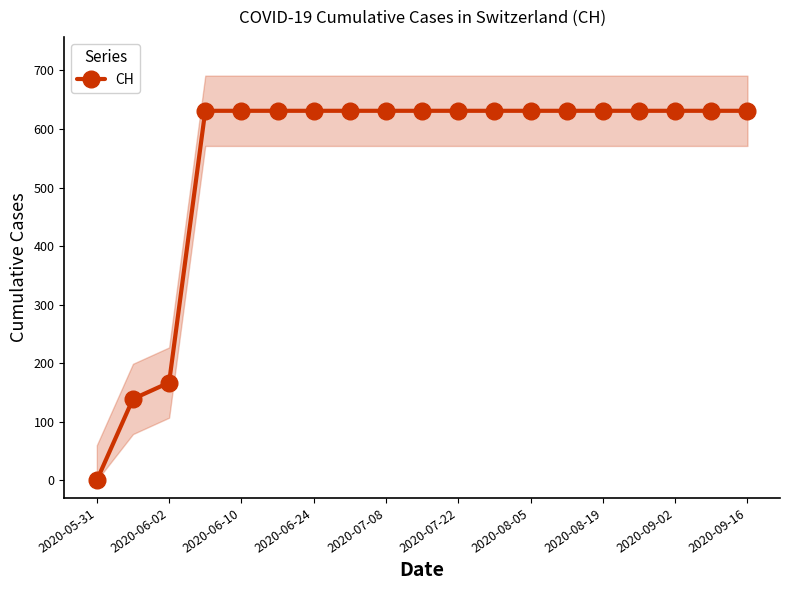

What is the sum of all values?

10402